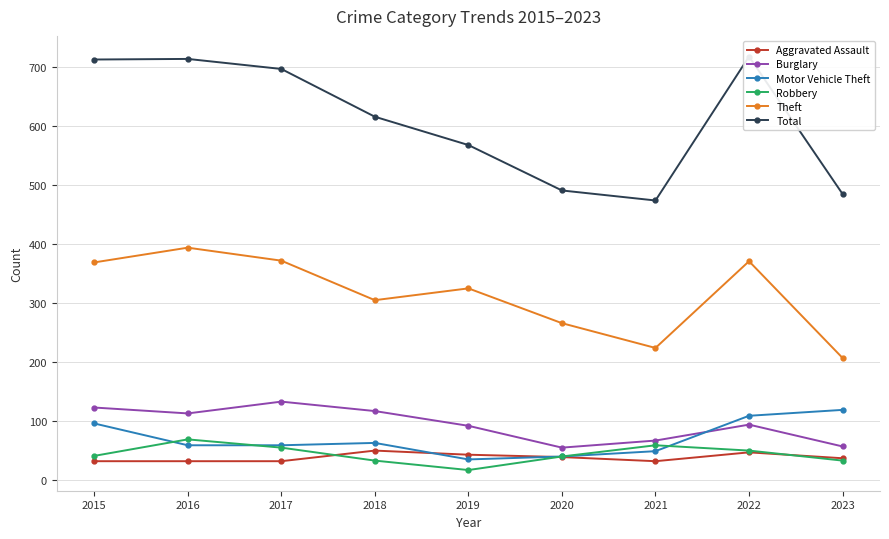

Reading left to right, transcribe all the data shown in this chart.

Aggravated Assault: 32	32	32	50	43	39	32	47	37
Burglary: 123	113	133	117	92	55	67	94	57
Motor Vehicle Theft: 96	59	59	63	35	40	49	109	119
Robbery: 41	69	55	33	17	40	59	50	33
Theft: 369	394	372	305	325	266	224	371	207
Total: 713	714	697	616	568	491	474	718	485